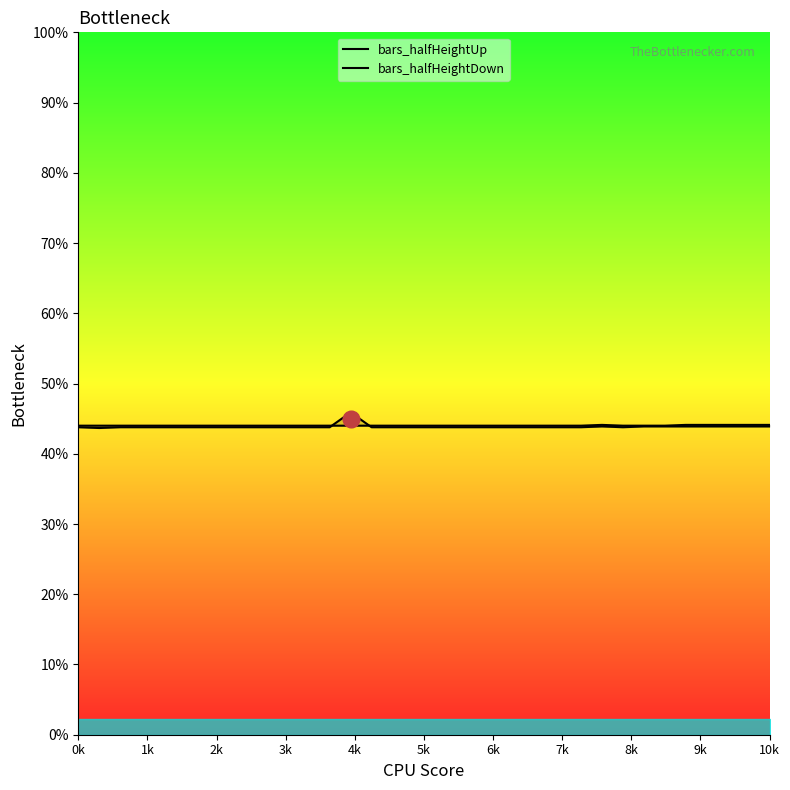

Which has a higher value, 16 or 33?

33